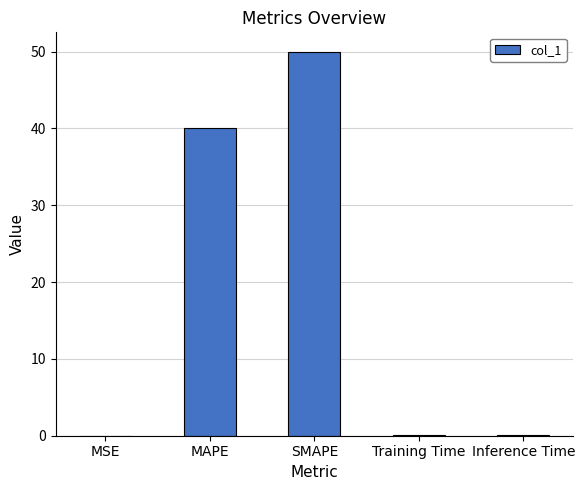

Where is the data nearest to the value 25?

MAPE